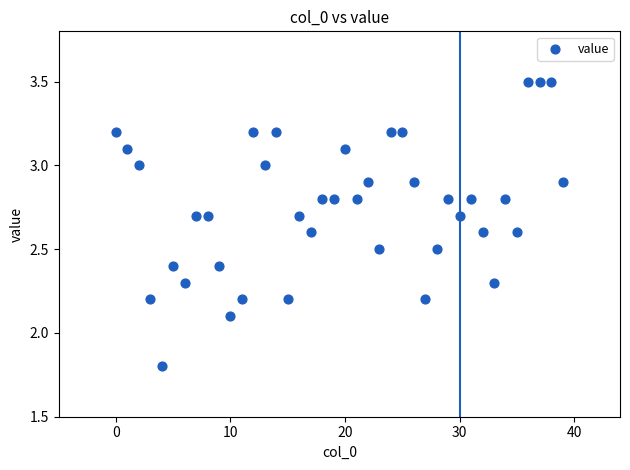

What is the range of Y values (max minus min)?

1.7